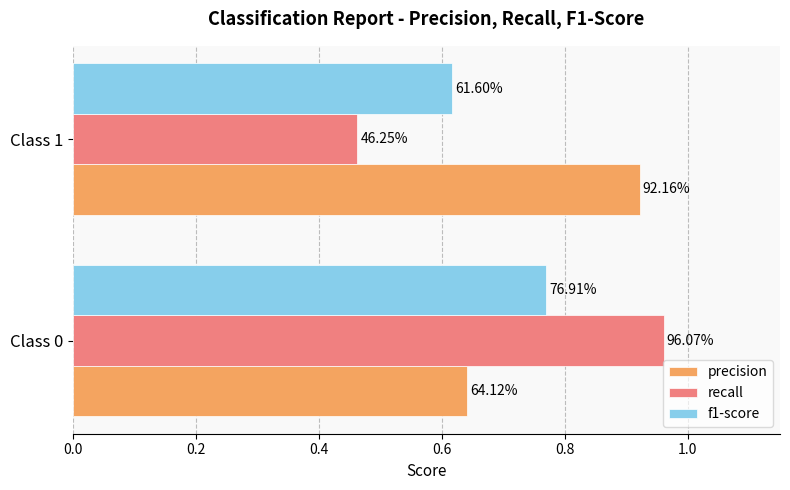

What are all the series names shown in the legend?

precision, recall, f1-score